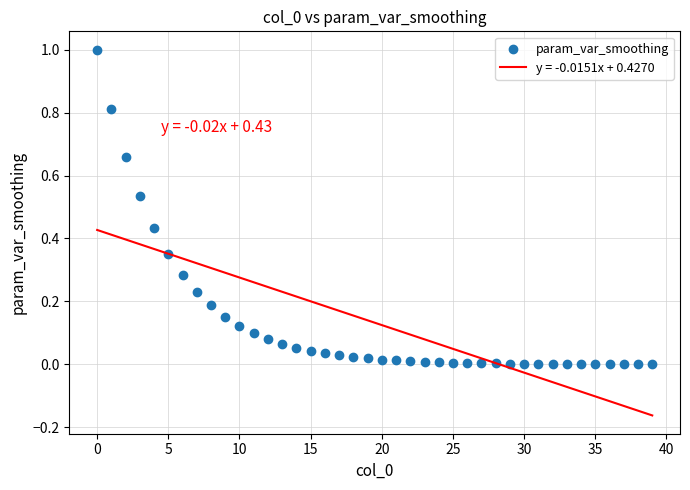

What is the range of Y values (max minus min)?

1.0